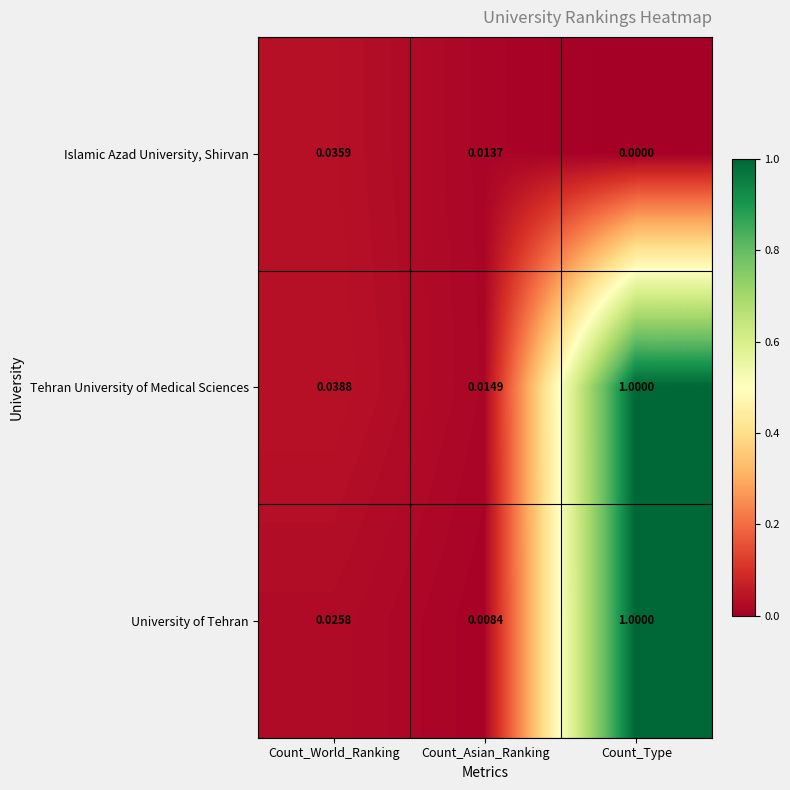

How many data points in Islamic Azad University, Shirvan are above 0?

2